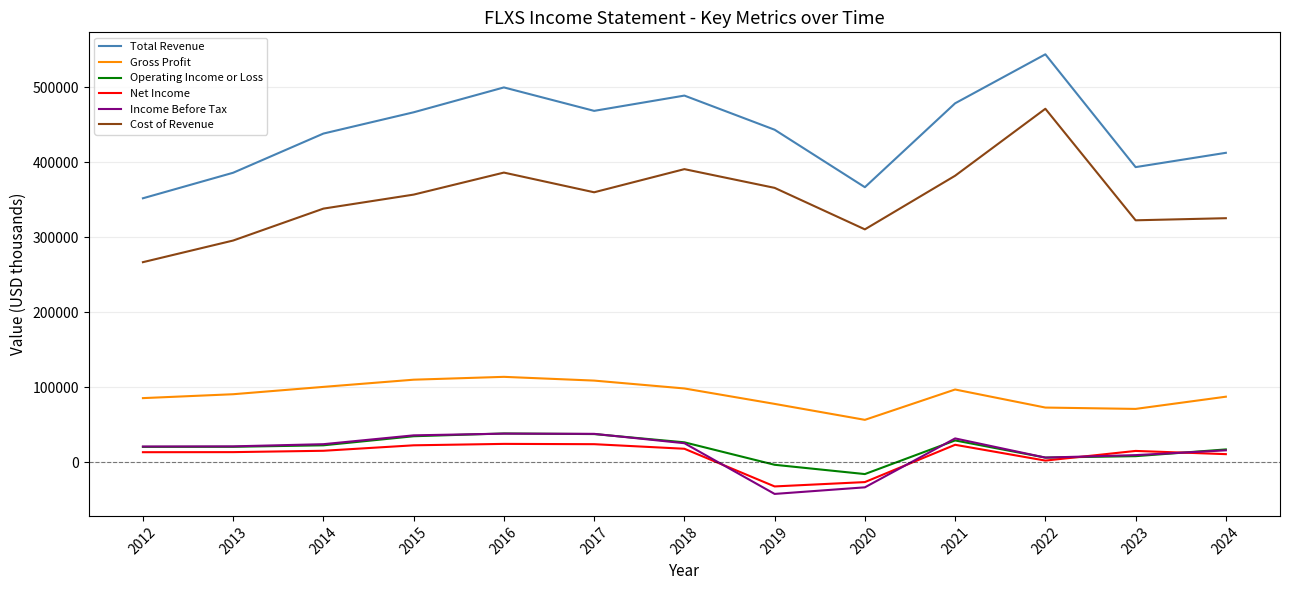

What value does the Operating Income or Loss series have at 2016?

38100